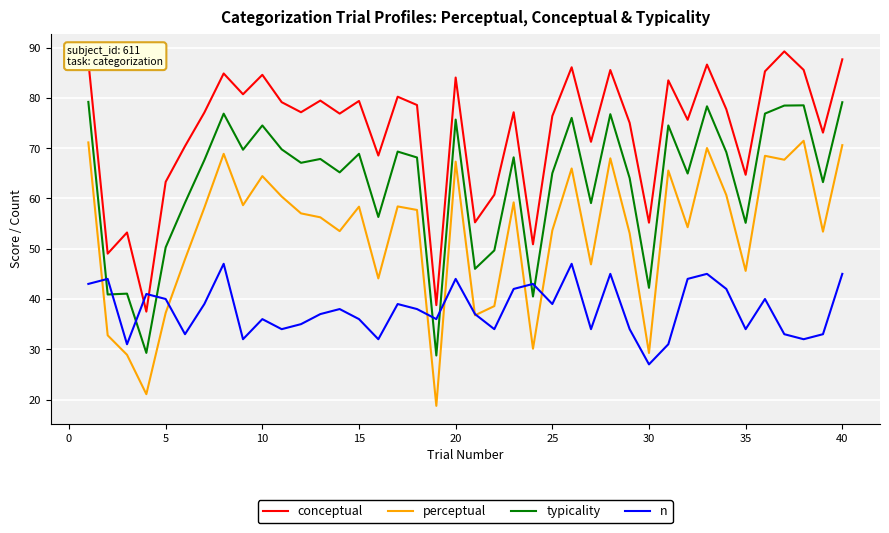

What is the difference between the maximum and minimum values in the conceptual series?

51.8